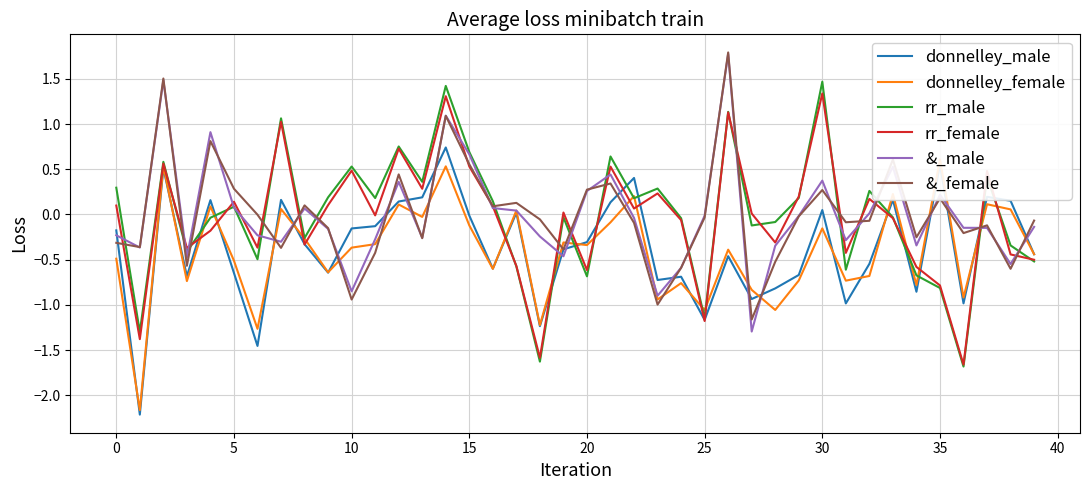

How many values in rr_female are above zero?

21